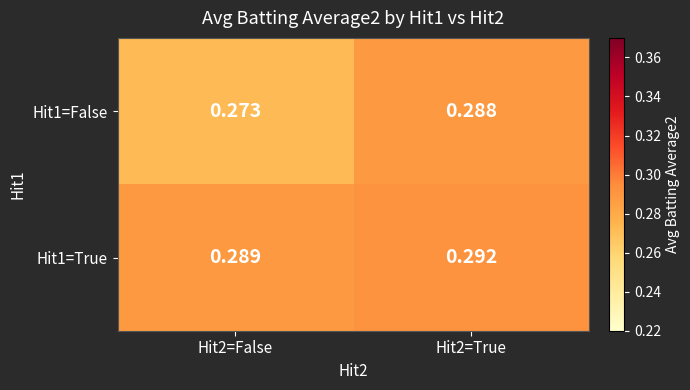

Is the value of Hit1=False at Hit2=True greater than the value of Hit1=True at Hit2=False?

No